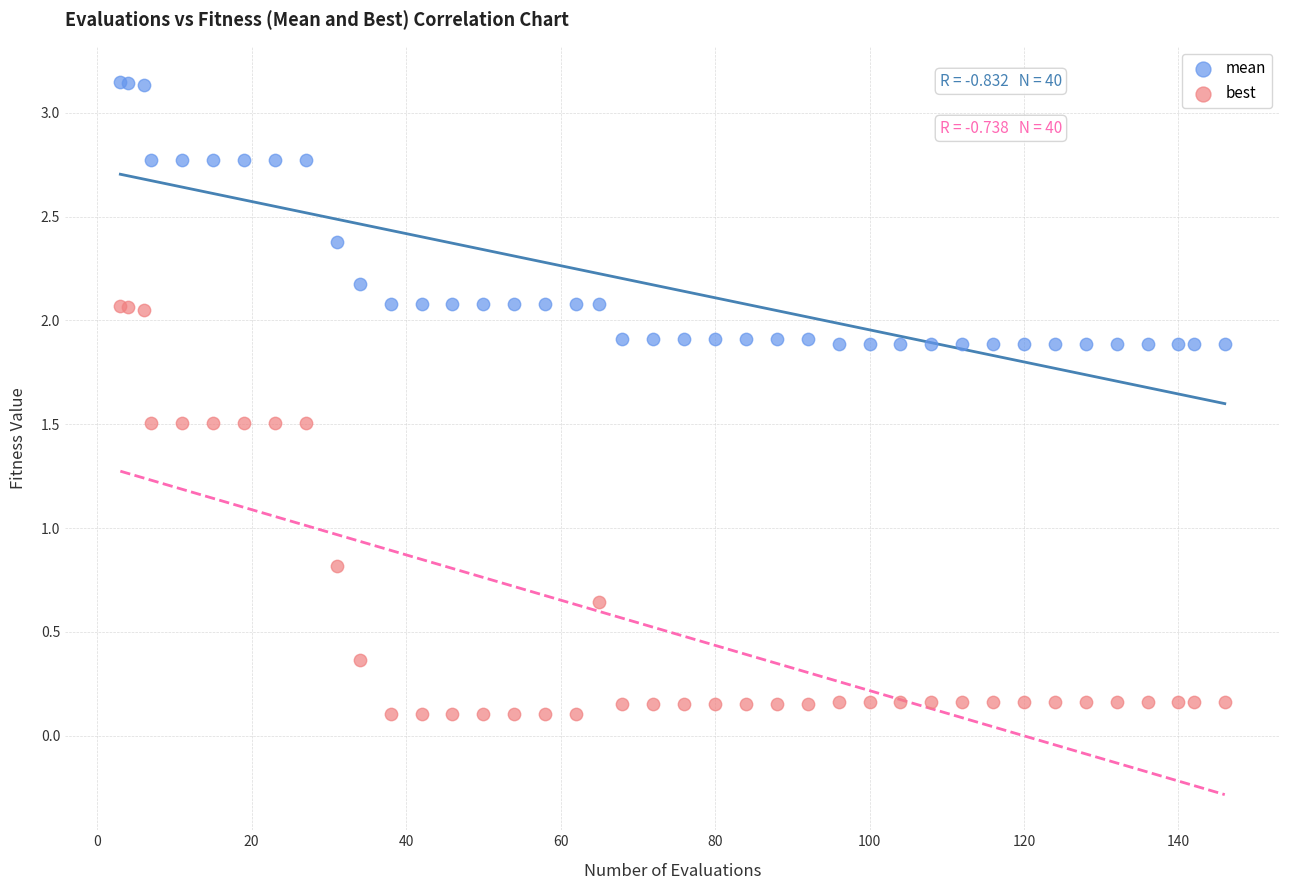

Which series has the largest Y range (max minus min)?

best